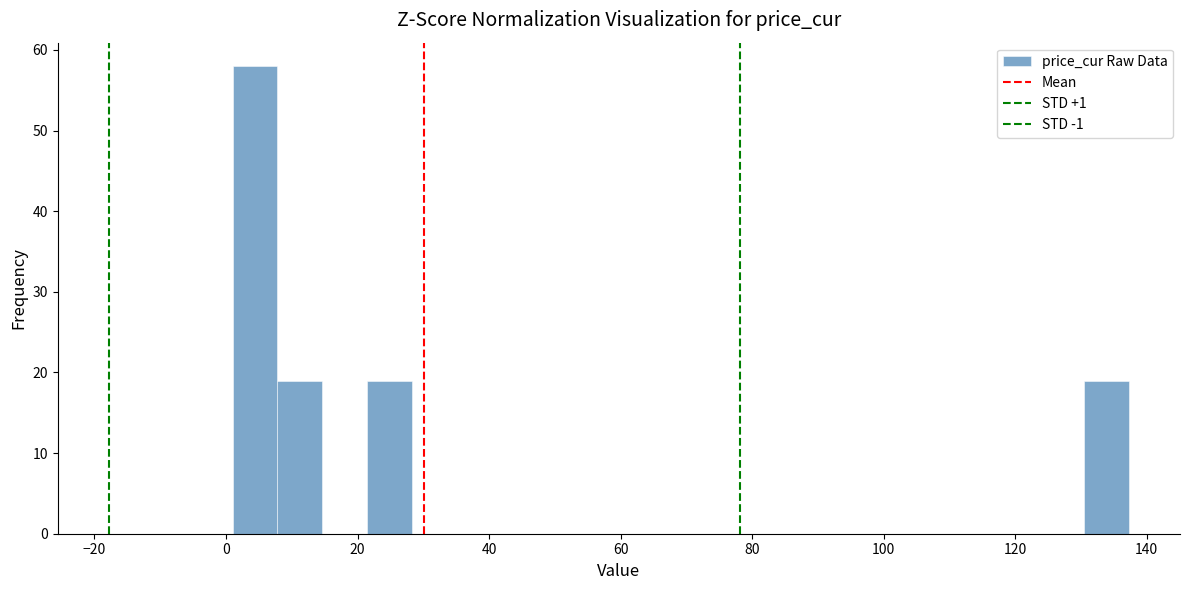

Around what value on the x-axis is the tallest bar? Give the approximate position of its centre, as read against the axis.

4